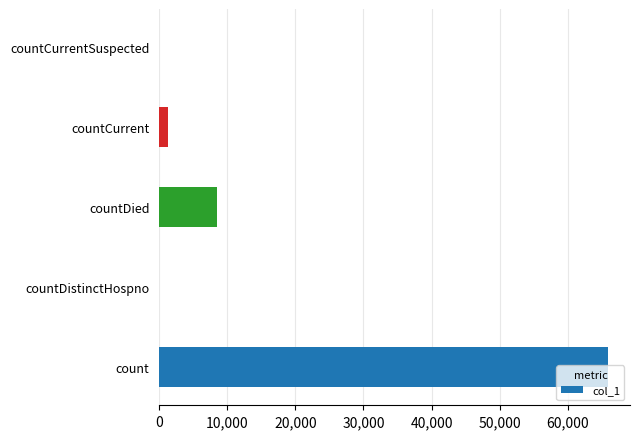

How many categories are shown in the chart?

5